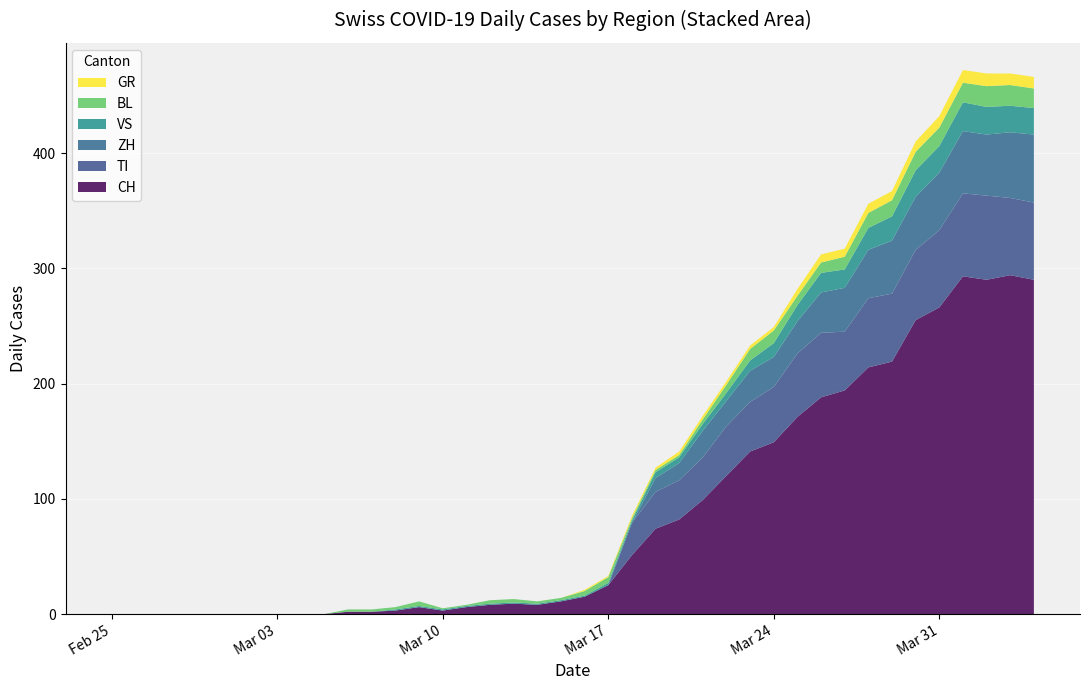

Reading left to right, what are all the values shown in this chart?

CH: 2020-02-25=0	2020-02-26=0	2020-02-27=0	2020-02-28=0	2020-02-29=0	2020-03-01=0	2020-03-02=0	2020-03-03=0	2020-03-04=0	2020-03-05=0	2020-03-06=2	2020-03-07=2	2020-03-08=3	2020-03-09=6	2020-03-10=3	2020-03-11=6	2020-03-12=8	2020-03-13=9	2020-03-14=8	2020-03-15=11	2020-03-16=15	2020-03-17=25	2020-03-18=51	2020-03-19=74	2020-03-20=82	2020-03-21=99	2020-03-22=120	2020-03-23=141	2020-03-24=149	2020-03-25=171	2020-03-26=188	2020-03-27=194	2020-03-28=214	2020-03-29=219	2020-03-30=255	2020-03-31=266	2020-04-01=293	2020-04-02=290	2020-04-03=294	2020-04-04=290
TI: 2020-02-25=0	2020-02-26=0	2020-02-27=0	2020-02-28=0	2020-02-29=0	2020-03-01=0	2020-03-02=0	2020-03-03=0	2020-03-04=0	2020-03-05=0	2020-03-06=0	2020-03-07=0	2020-03-08=0	2020-03-09=0	2020-03-10=0	2020-03-11=0	2020-03-12=0	2020-03-13=0	2020-03-14=0	2020-03-15=0	2020-03-16=0	2020-03-17=0	2020-03-18=28	2020-03-19=32	2020-03-20=34	2020-03-21=37	2020-03-22=43	2020-03-23=43	2020-03-24=48	2020-03-25=55	2020-03-26=56	2020-03-27=51	2020-03-28=60	2020-03-29=59	2020-03-30=61	2020-03-31=67	2020-04-01=72	2020-04-02=73	2020-04-03=67	2020-04-04=67
GR: 2020-02-25=0	2020-02-26=0	2020-02-27=0	2020-02-28=0	2020-02-29=0	2020-03-01=0	2020-03-02=0	2020-03-03=0	2020-03-04=0	2020-03-05=0	2020-03-06=0	2020-03-07=0	2020-03-08=0	2020-03-09=0	2020-03-10=0	2020-03-11=0	2020-03-12=0	2020-03-13=0	2020-03-14=0	2020-03-15=0	2020-03-16=1	2020-03-17=1	2020-03-18=2	2020-03-19=2	2020-03-20=3	2020-03-21=3	2020-03-22=3	2020-03-23=3	2020-03-24=3	2020-03-25=6	2020-03-26=7	2020-03-27=7	2020-03-28=8	2020-03-29=8	2020-03-30=9	2020-03-31=10	2020-04-01=11	2020-04-02=11	2020-04-03=10	2020-04-04=10
VS: 2020-02-25=0	2020-02-26=0	2020-02-27=0	2020-02-28=0	2020-02-29=0	2020-03-01=0	2020-03-02=0	2020-03-03=0	2020-03-04=0	2020-03-05=0	2020-03-06=0	2020-03-07=0	2020-03-08=1	2020-03-09=1	2020-03-10=1	2020-03-11=1	2020-03-12=1	2020-03-13=1	2020-03-14=1	2020-03-15=1	2020-03-16=1	2020-03-17=2	2020-03-18=2	2020-03-19=5	2020-03-20=5	2020-03-21=6	2020-03-22=7	2020-03-23=9	2020-03-24=12	2020-03-25=14	2020-03-26=17	2020-03-27=16	2020-03-28=19	2020-03-29=21	2020-03-30=23	2020-03-31=23	2020-04-01=25	2020-04-02=24	2020-04-03=23	2020-04-04=23
BL: 2020-02-25=0	2020-02-26=0	2020-02-27=0	2020-02-28=0	2020-02-29=0	2020-03-01=0	2020-03-02=0	2020-03-03=0	2020-03-04=0	2020-03-05=0	2020-03-06=2	2020-03-07=2	2020-03-08=2	2020-03-09=4	2020-03-10=1	2020-03-11=1	2020-03-12=3	2020-03-13=3	2020-03-14=2	2020-03-15=2	2020-03-16=4	2020-03-17=5	2020-03-18=2	2020-03-19=2	2020-03-20=2	2020-03-21=4	2020-03-22=7	2020-03-23=10	2020-03-24=11	2020-03-25=8	2020-03-26=9	2020-03-27=11	2020-03-28=13	2020-03-29=14	2020-03-30=16	2020-03-31=16	2020-04-01=17	2020-04-02=18	2020-04-03=18	2020-04-04=17
ZH: 2020-02-25=0	2020-02-26=0	2020-02-27=0	2020-02-28=0	2020-02-29=0	2020-03-01=0	2020-03-02=0	2020-03-03=0	2020-03-04=0	2020-03-05=0	2020-03-06=0	2020-03-07=0	2020-03-08=0	2020-03-09=0	2020-03-10=0	2020-03-11=0	2020-03-12=0	2020-03-13=0	2020-03-14=0	2020-03-15=0	2020-03-16=0	2020-03-17=0	2020-03-18=0	2020-03-19=12	2020-03-20=15	2020-03-21=23	2020-03-22=22	2020-03-23=27	2020-03-24=26	2020-03-25=28	2020-03-26=35	2020-03-27=38	2020-03-28=42	2020-03-29=46	2020-03-30=46	2020-03-31=50	2020-04-01=54	2020-04-02=53	2020-04-03=57	2020-04-04=59